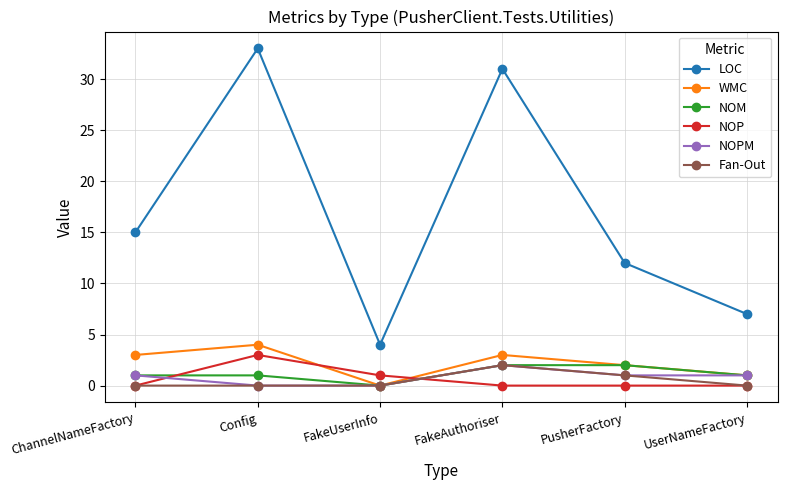

What is the label of the 1st point from the left?

ChannelNameFactory